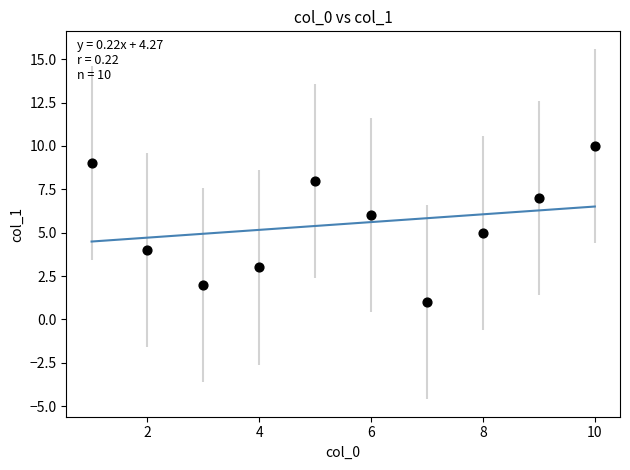

What is the range of Y values (max minus min)?

9